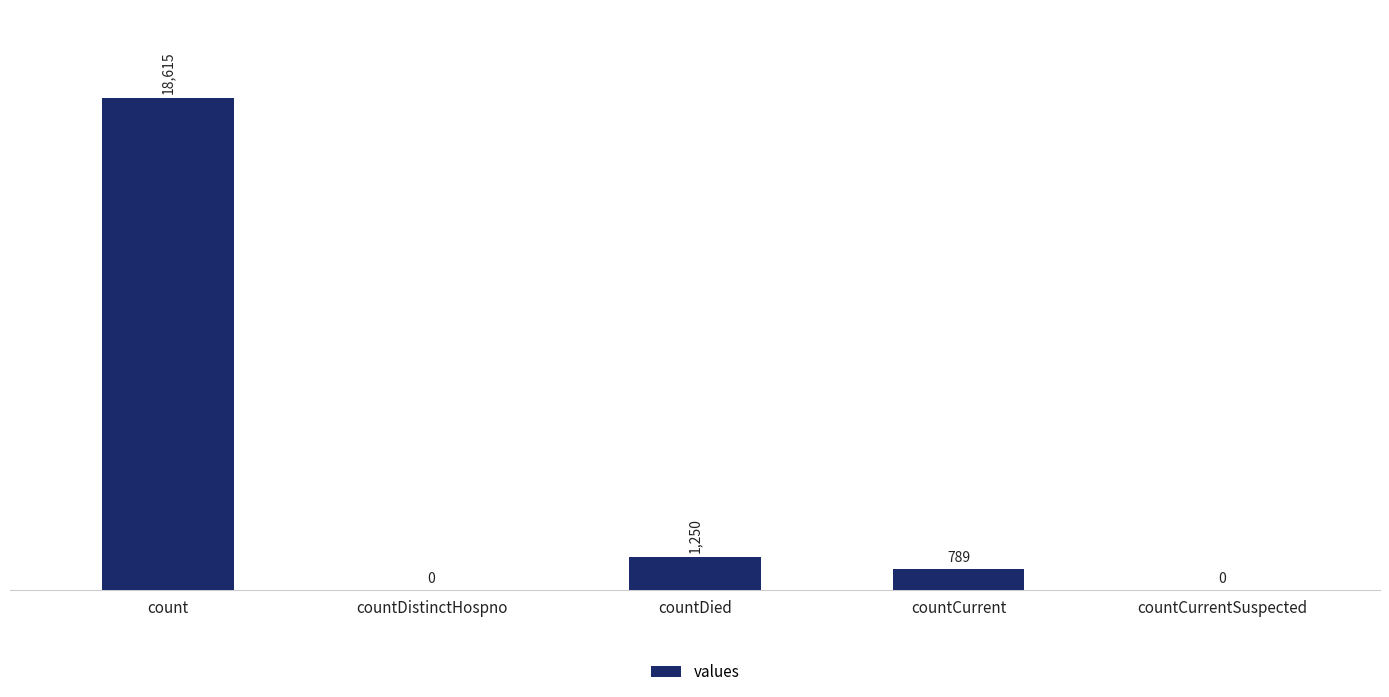

What is the approximate value at countDied, to the nearest 50?

1250